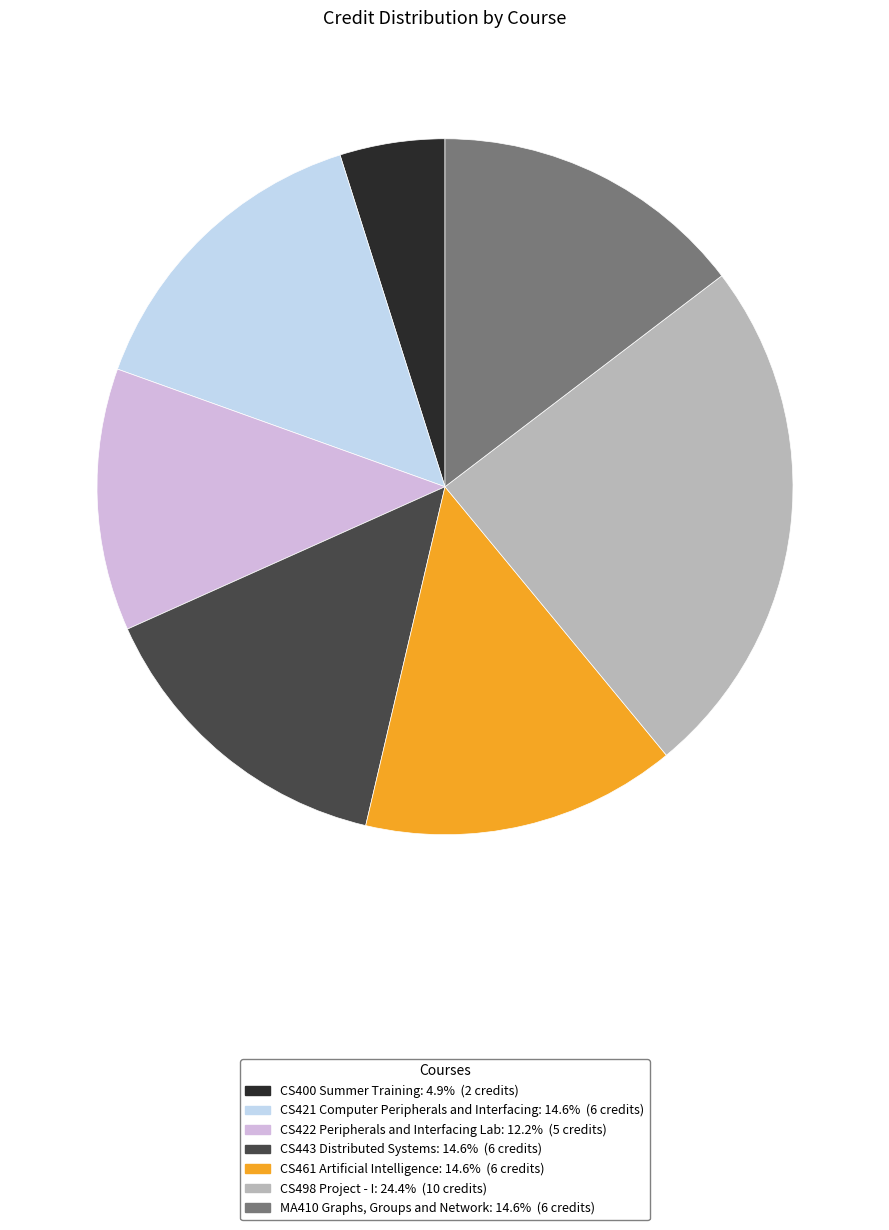

Which category has the biggest portion of the pie?

CS498 Project - I